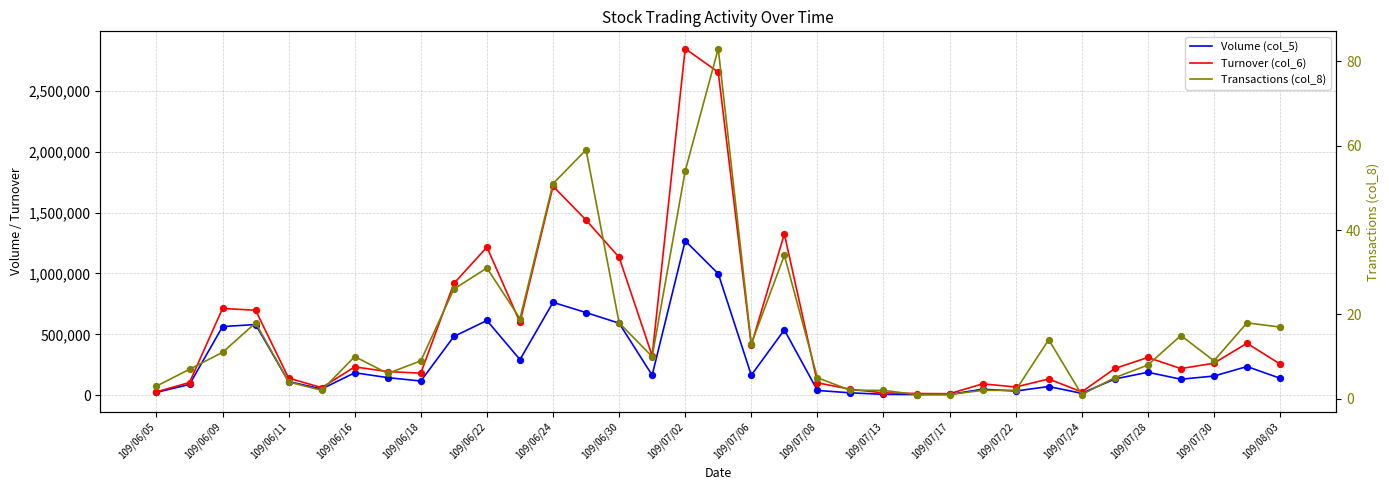

Which series contains the highest Y value?

Turnover (col_6)